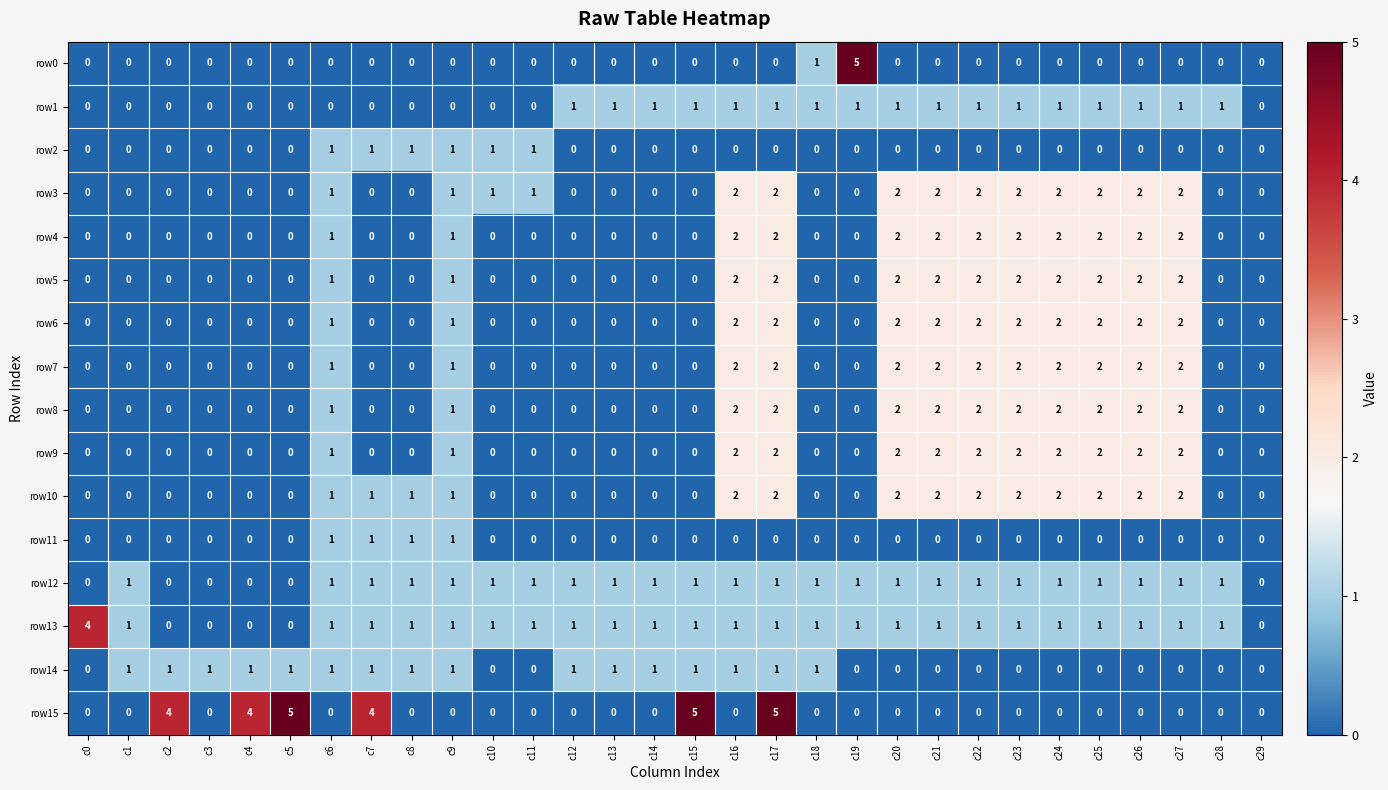

What is the greatest value displayed?

5